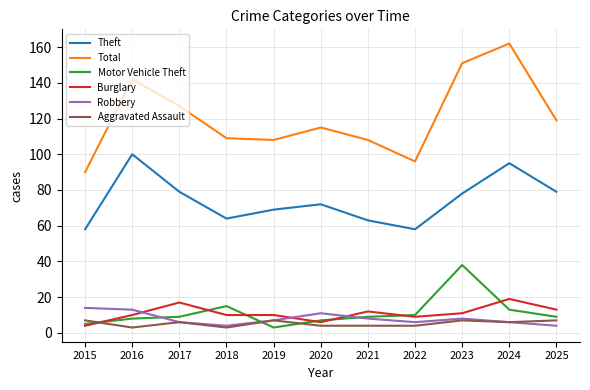

What is the average value of the Robbery series?

8